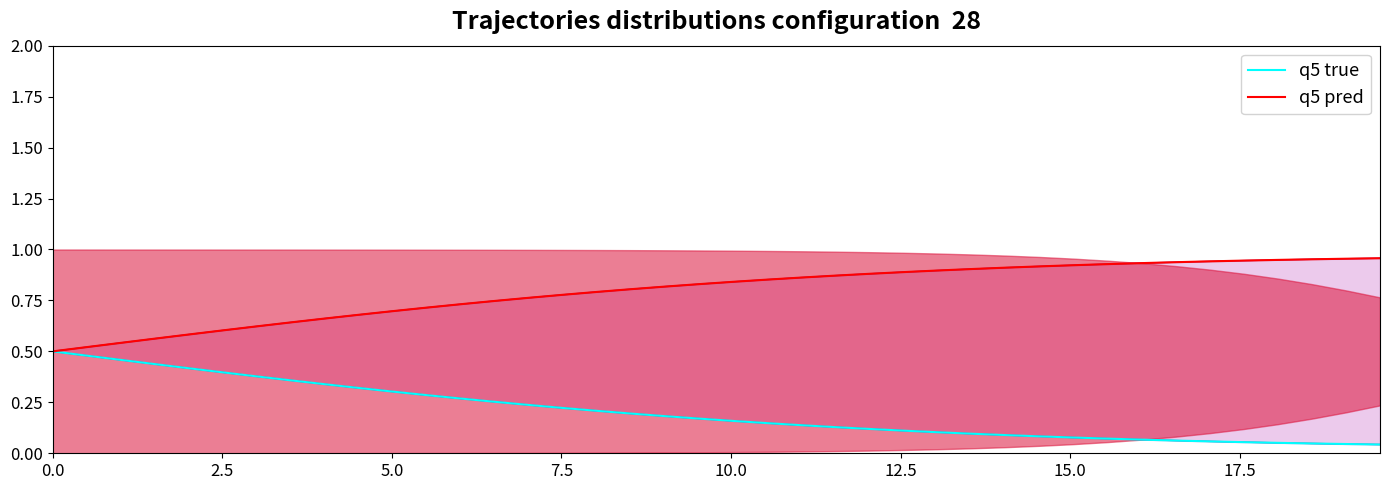

True or false: q5 pred and q5 true intersect in this chart.

False